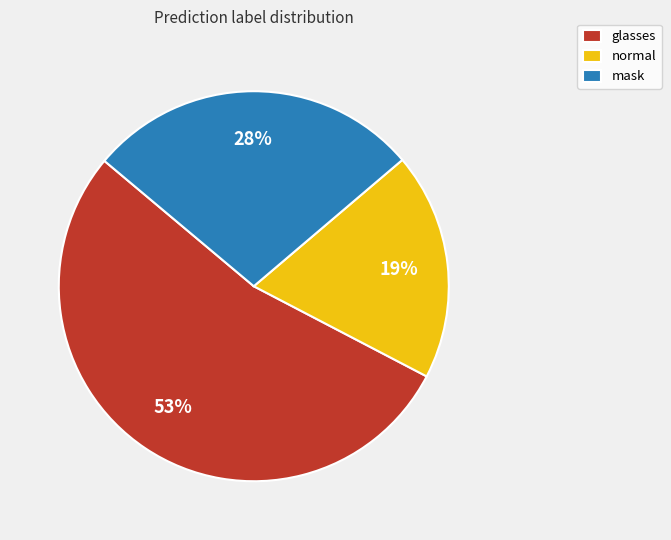

Which category has the smallest portion of the pie?

normal